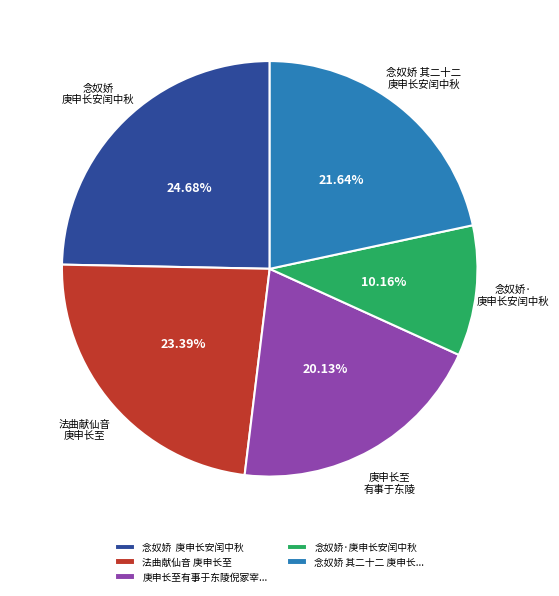

Rank the categories by value from highest to lowest.

念奴娇 庚申长安闰中秋, 法曲献仙音 庚申长至, 念奴娇 其二十二 庚申长..., 庚申长至有事于东陵倪冢宰..., 念奴娇·庚申长安闰中秋